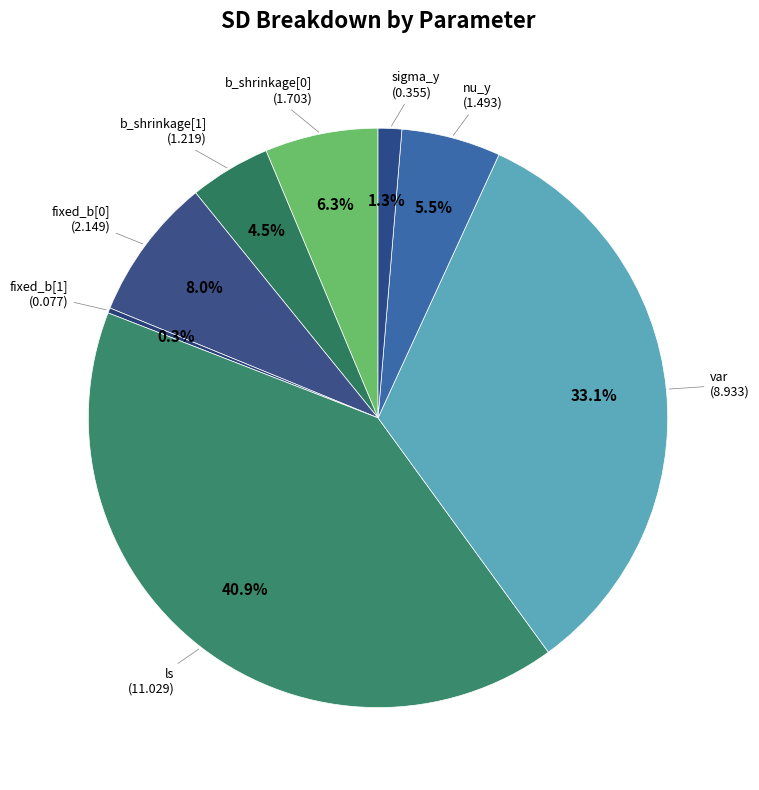

Is it true that var is 33% of the pie?

True